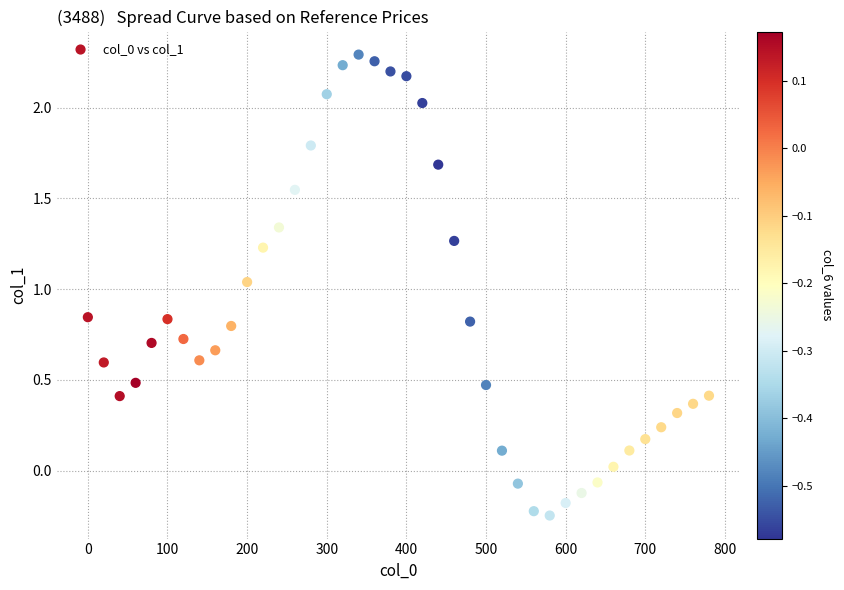

What is the range of Y values (max minus min)?

2.5